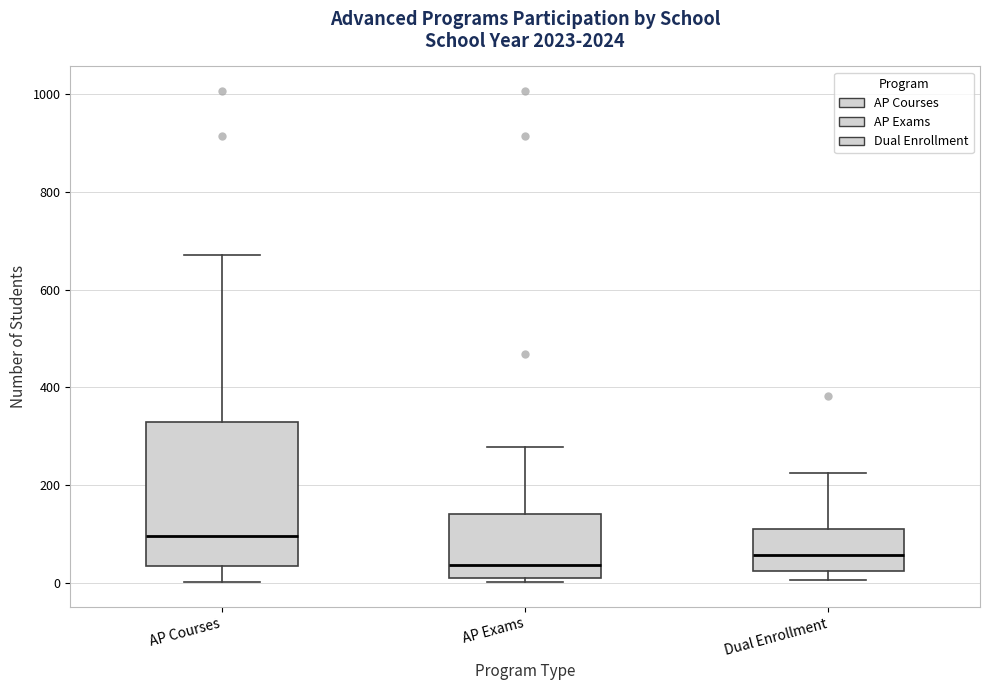

Reading left to right, transcribe this box plot: for each box, give where its median line is, the range the box spans, and where its two whiskers end, as read against the y-axis. The values are not printed on the chart, so give them approximately, as read against the axis.

AP Courses: median 100, box 40 to 320, whiskers 0 to 680
AP Exams: median 40, box 20 to 140, whiskers 0 to 280
Dual Enrollment: median 60, box 20 to 120, whiskers 0 to 220